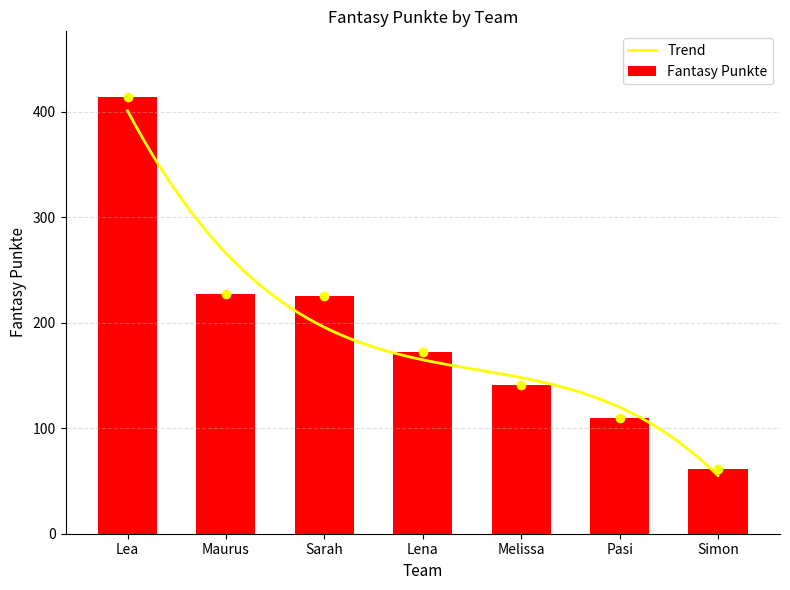

True or false: the data shows 92 at Simon.

False